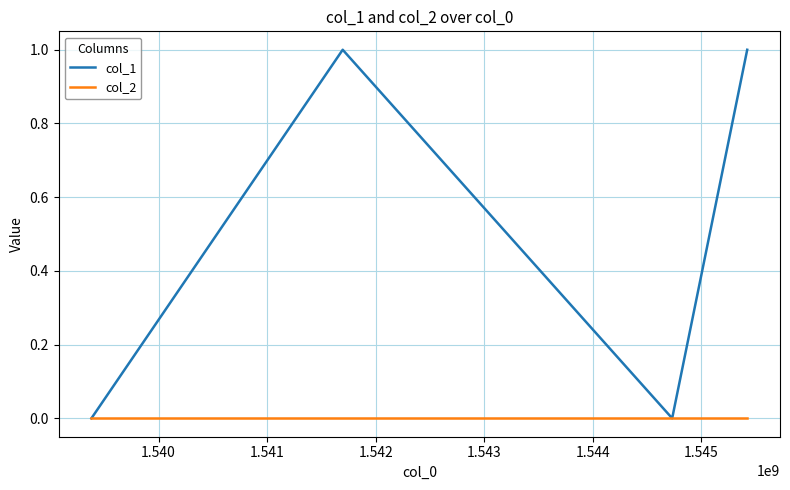

Which series has the largest range (max minus min)?

col_1